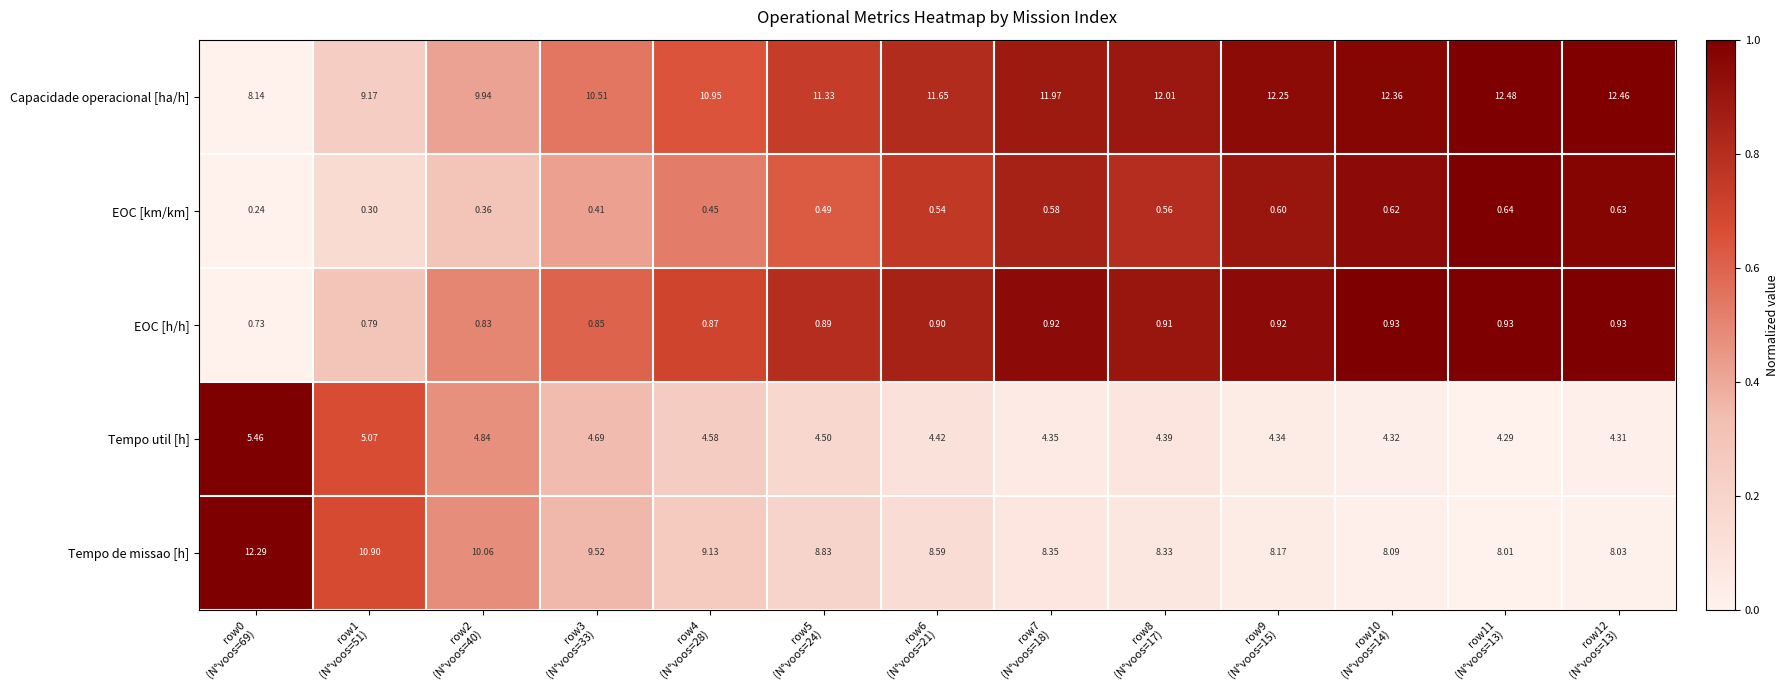

What is the total value across all series at row11
(N°voos=13)?

26.4